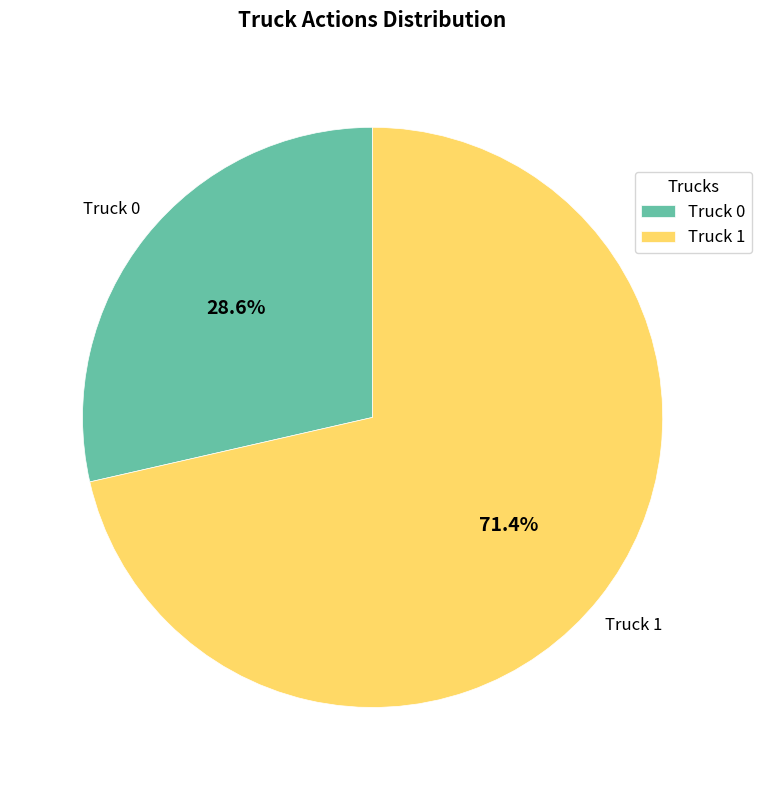

Count the number of slices in the pie.

2